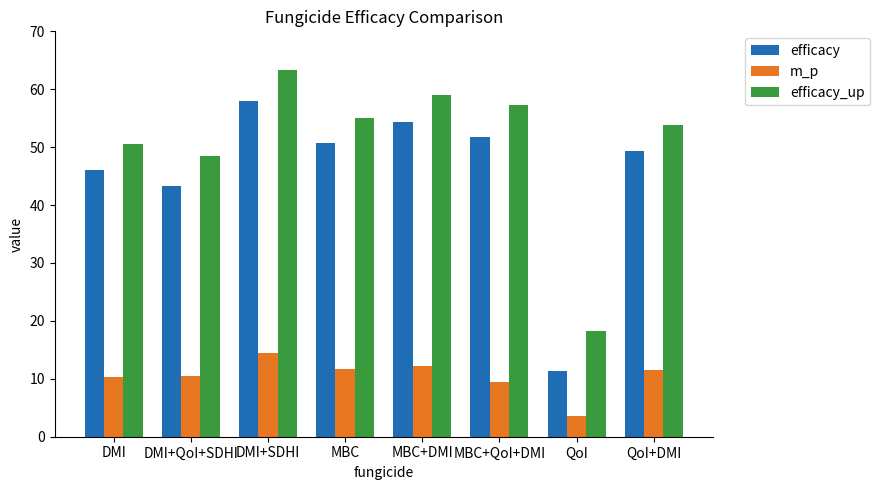

What is the difference between the efficacy values at QoI and DMI?

34.7